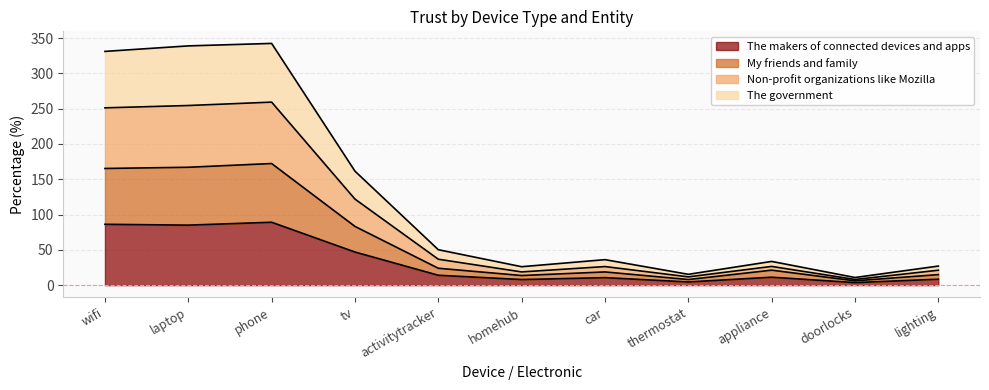

List the labels in order of My friends and family value, largest first.

phone, laptop, wifi, tv, activitytracker, appliance, car, lighting, homehub, thermostat, doorlocks